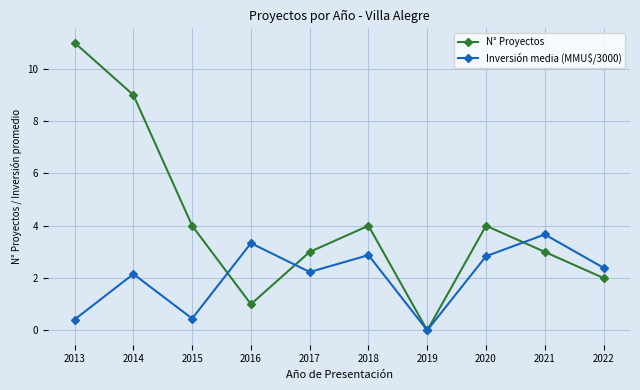

At which label does N° Proyectos reach its minimum?

2019